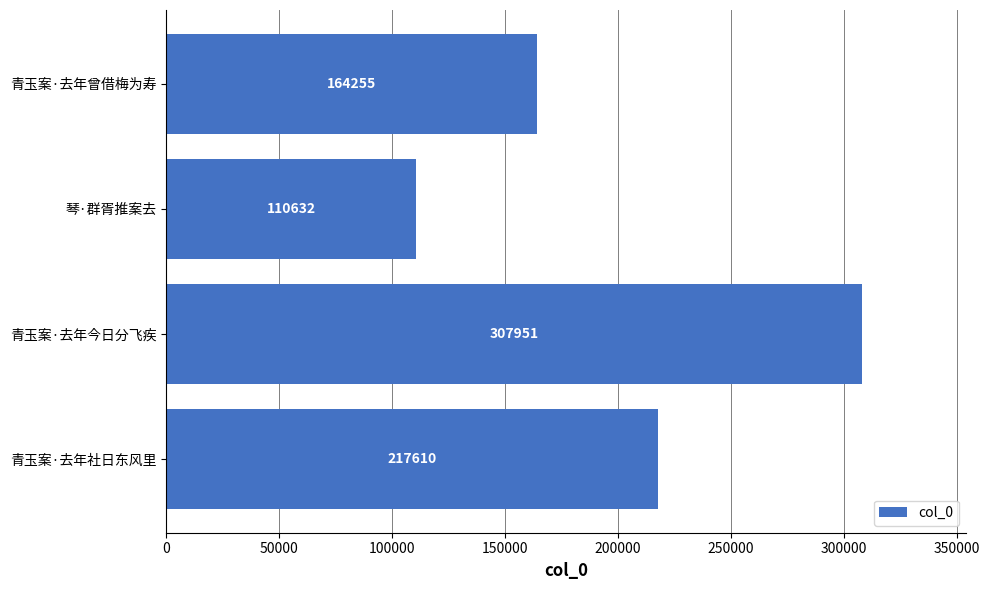

What is the ratio of the value at 青玉案·去年社日东风里 to the value at 青玉案·去年曾借梅为寿?

1.3